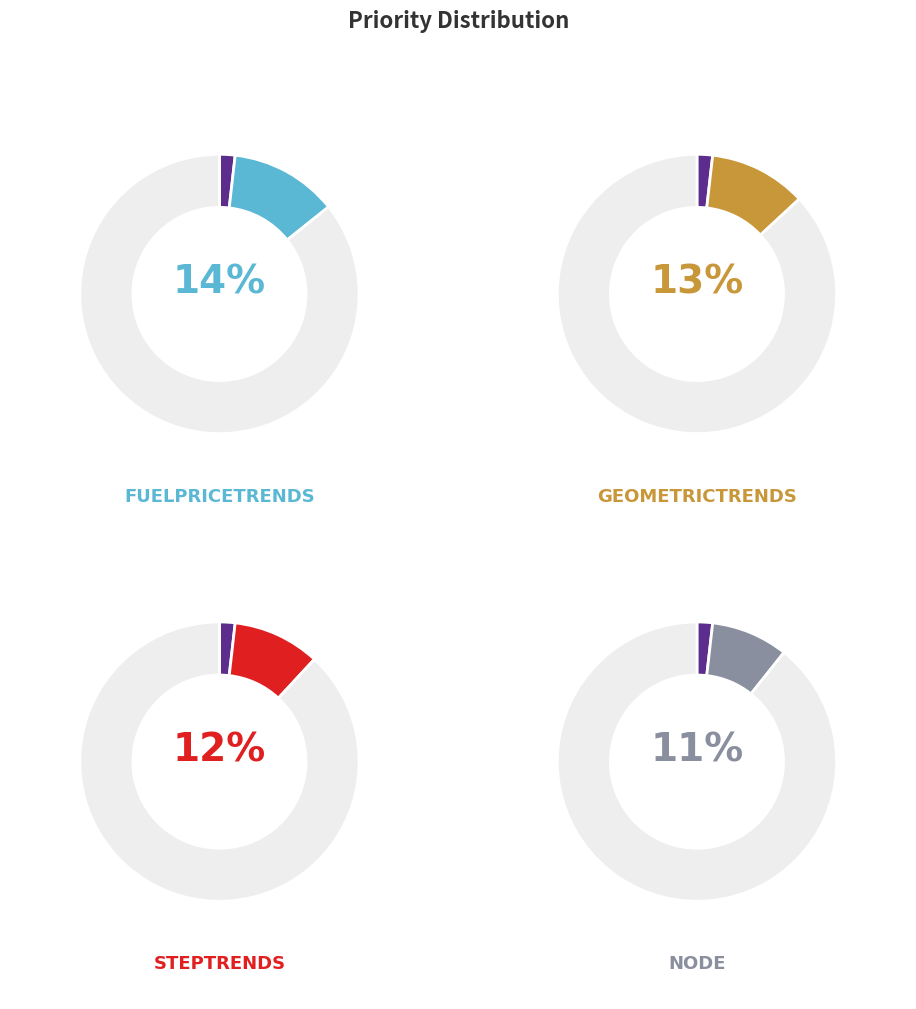

Which category has the biggest portion of the pie?

FuelPriceTrends